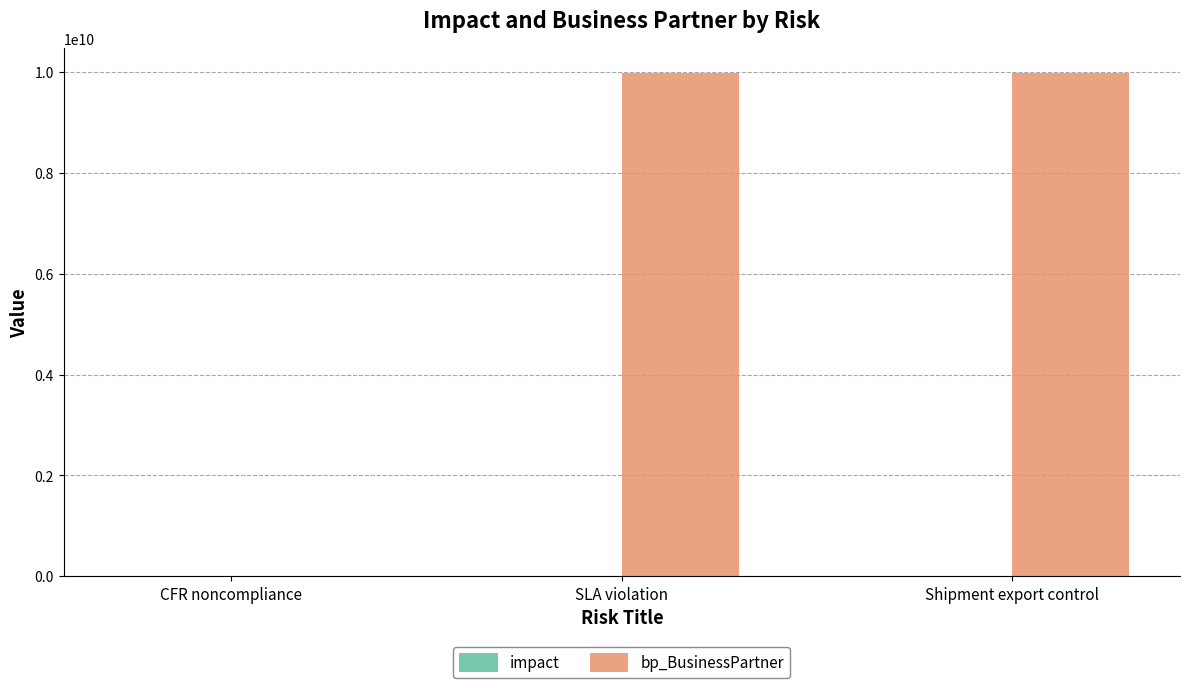

Which series changed the most between CFR noncompliance and Shipment export control?

bp_BusinessPartner